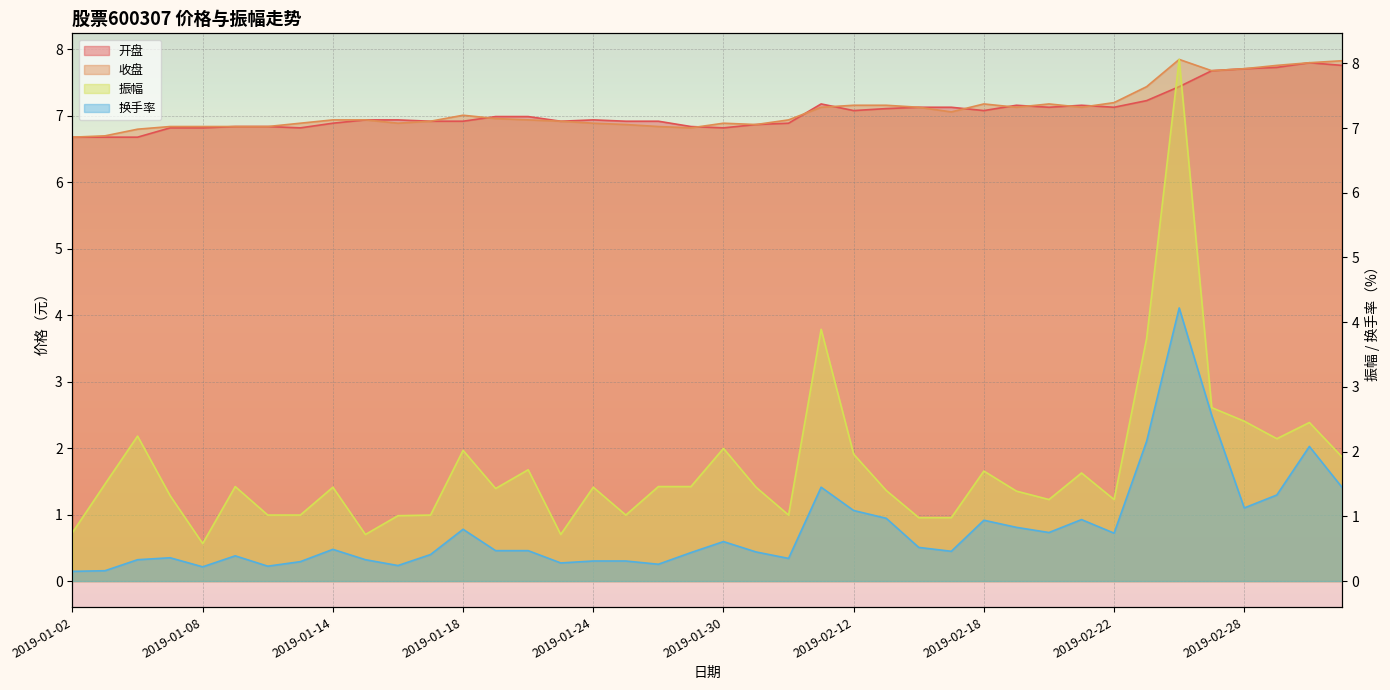

At which category is the sum across all series the highest?

2019-02-26